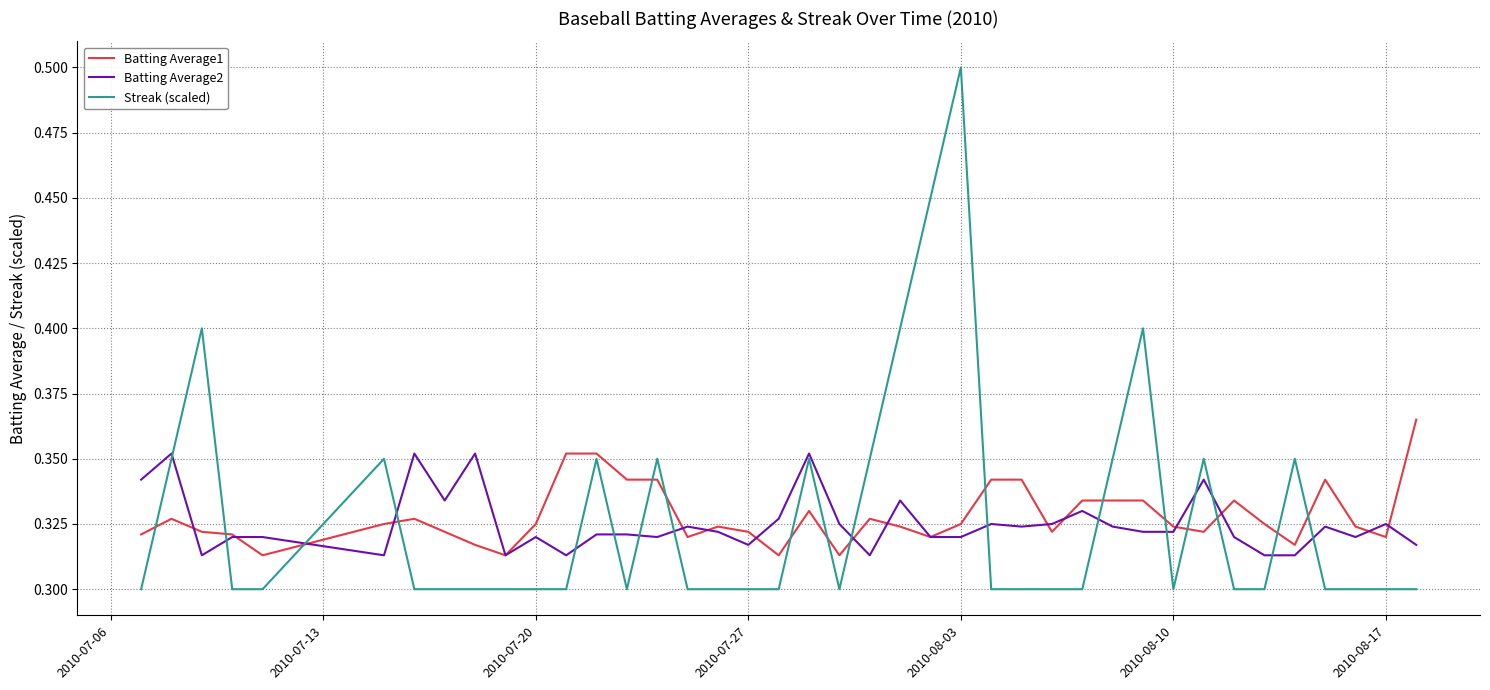

What is the highest value of the Streak (scaled) series?

0.5